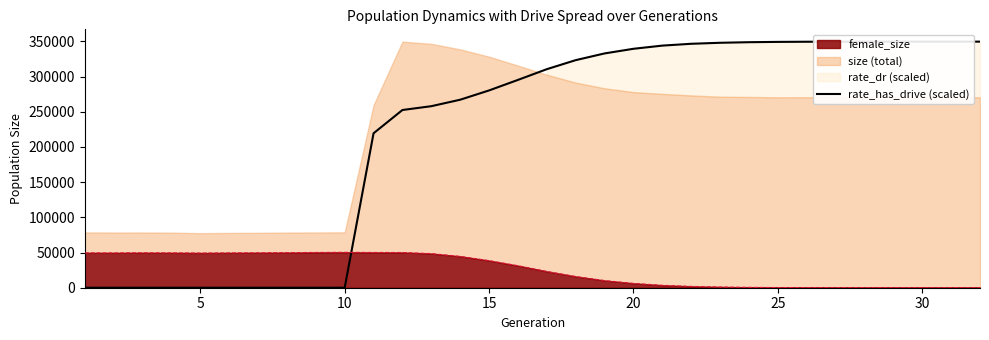

How many categories are shown in the chart?

32